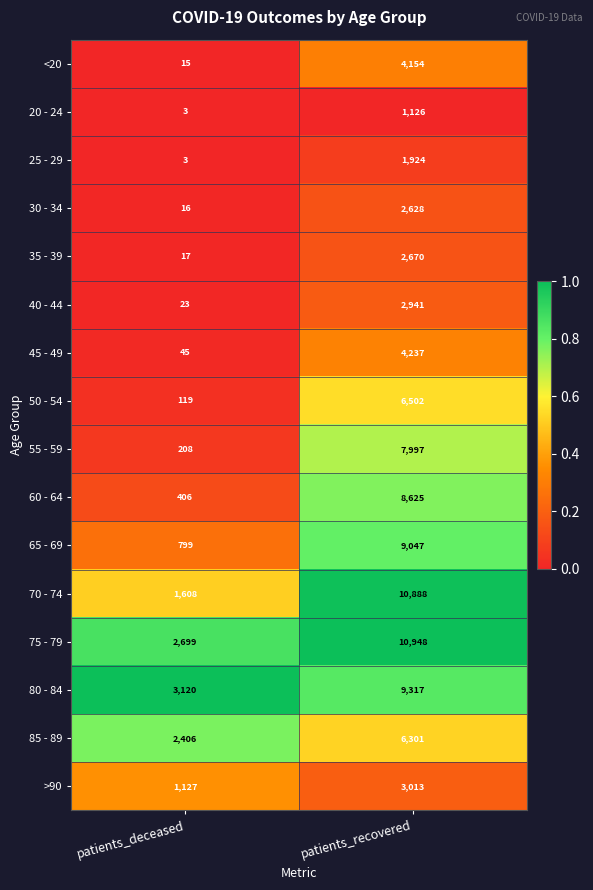

Which series changed the most between patients_deceased and patients_recovered?

70 - 74